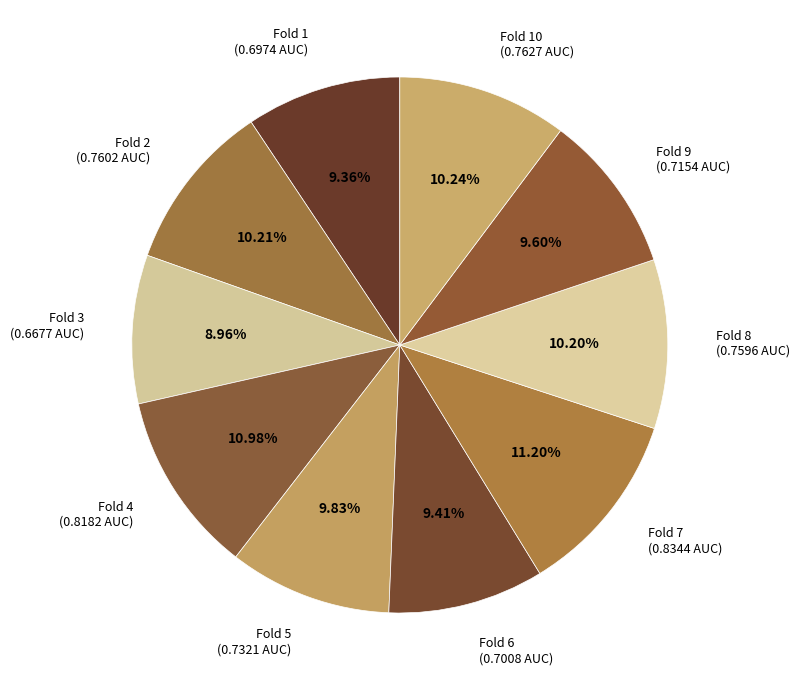

Is Fold 1 the majority of the pie?

No